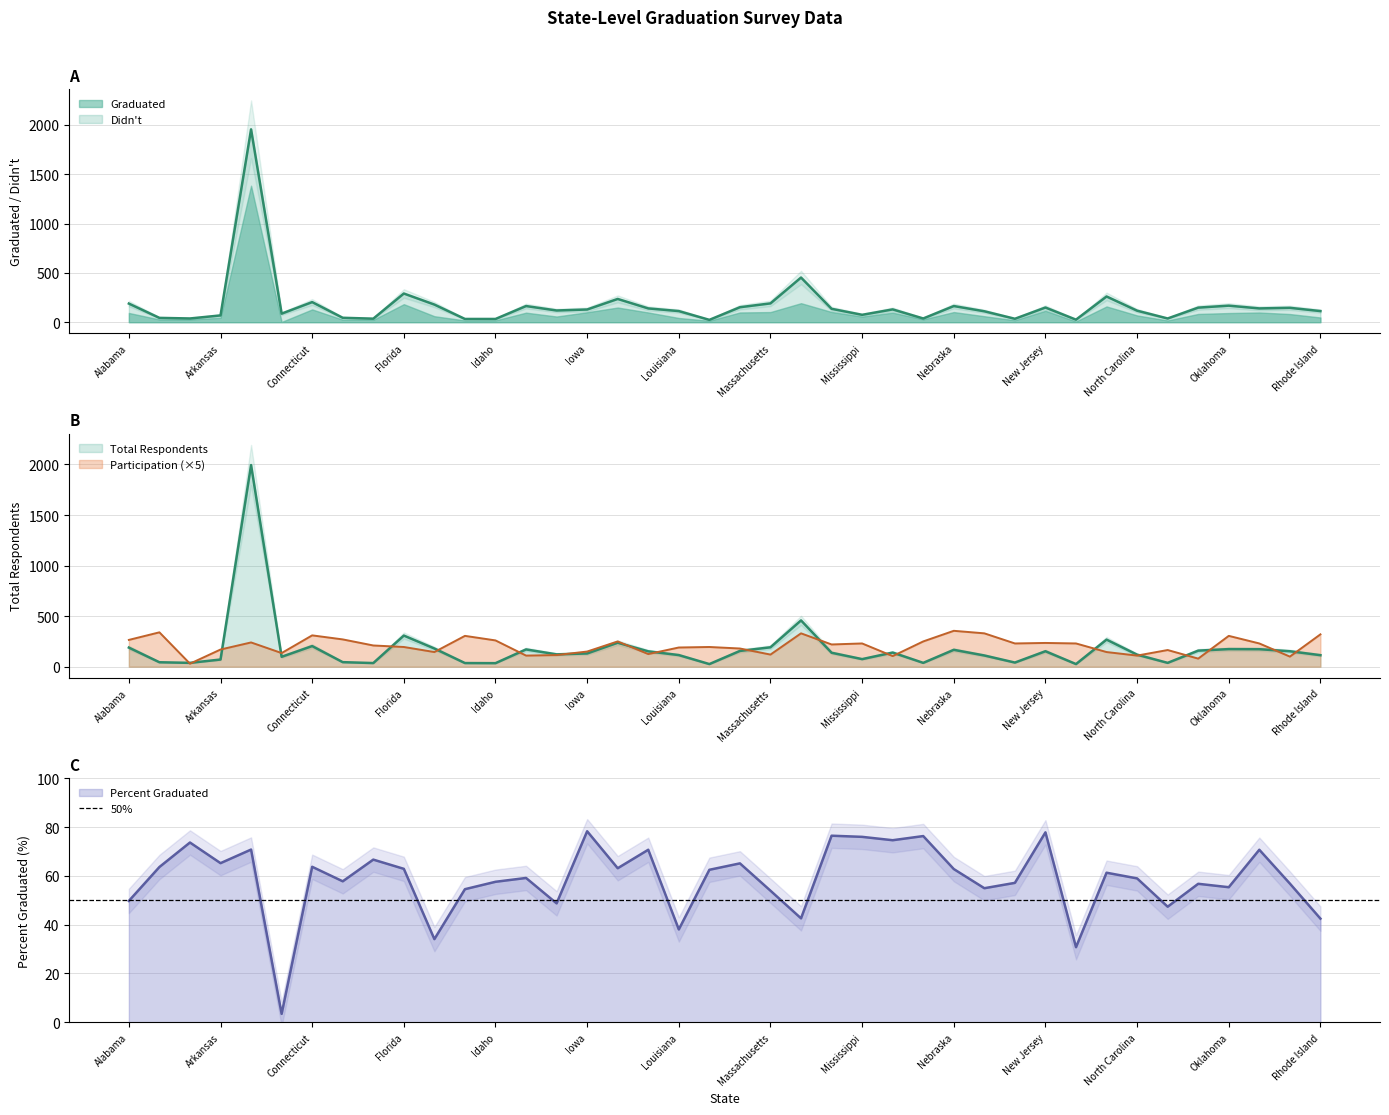

Is it true that total respondents equals 117.0 at North Carolina?

True